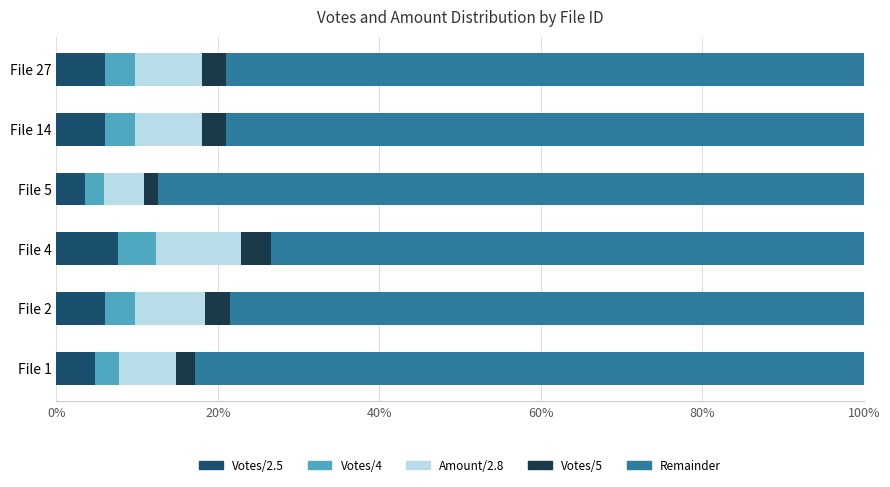

How many categories are shown in the chart?

6